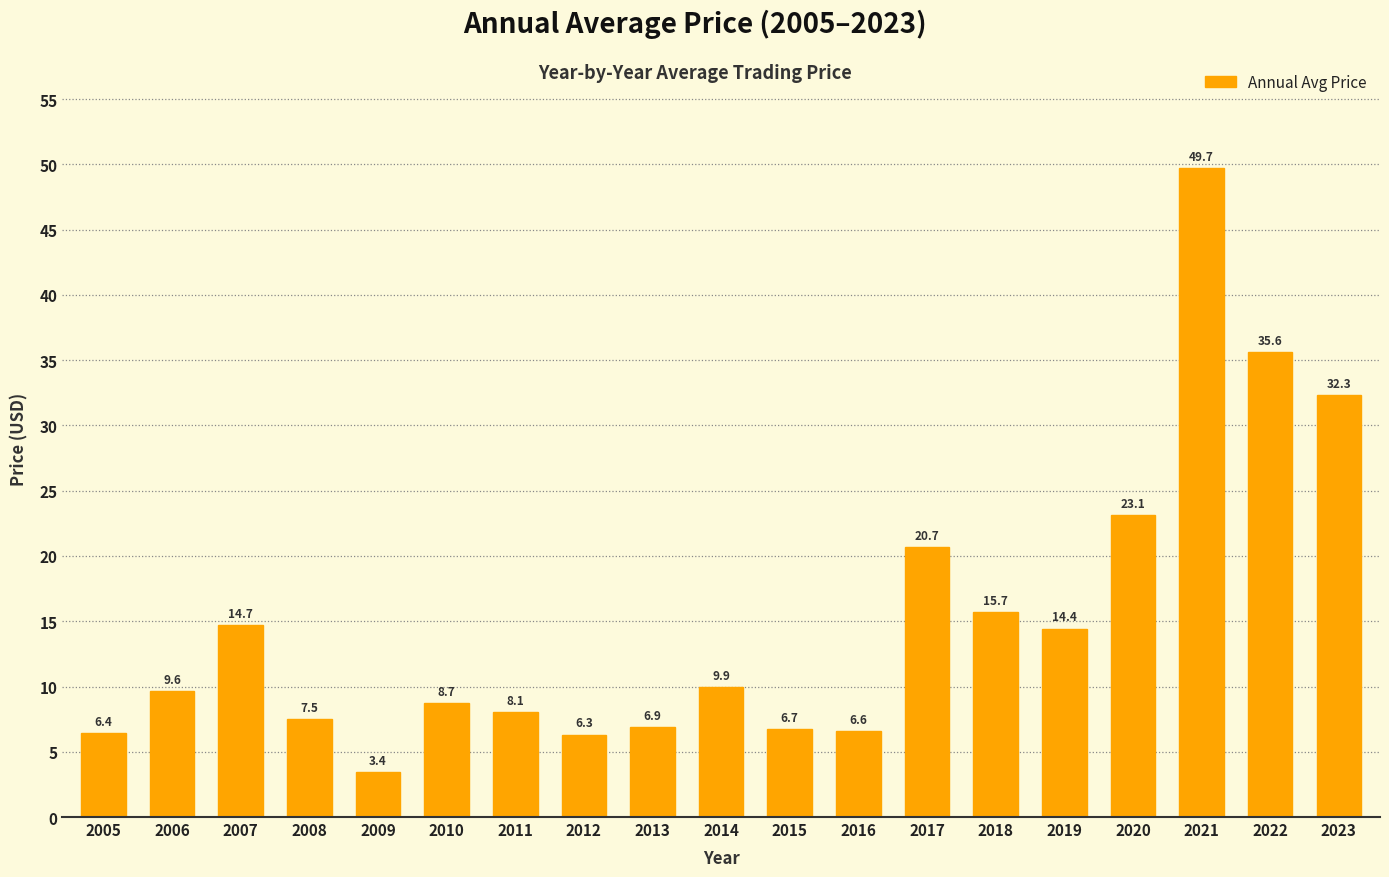

Reading left to right, what are all the values shown in this chart?

2005=6.4	2006=9.6	2007=14.7	2008=7.5	2009=3.4	2010=8.7	2011=8.1	2012=6.3	2013=6.9	2014=9.9	2015=6.7	2016=6.6	2017=20.7	2018=15.7	2019=14.4	2020=23.1	2021=49.7	2022=35.6	2023=32.3